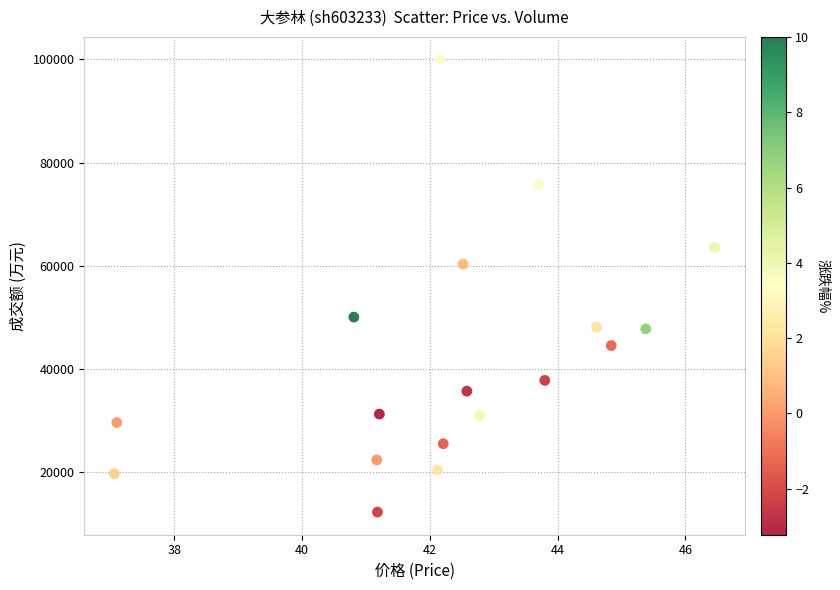

What Y value in the scatter plot is closest to 56092?

60293